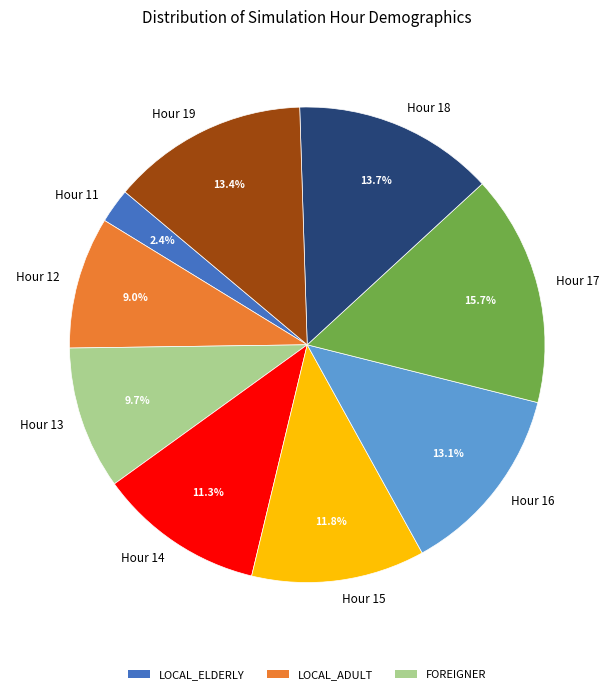

To the nearest percent, what is the combined percentage of Hour 12 and Hour 17?

25%